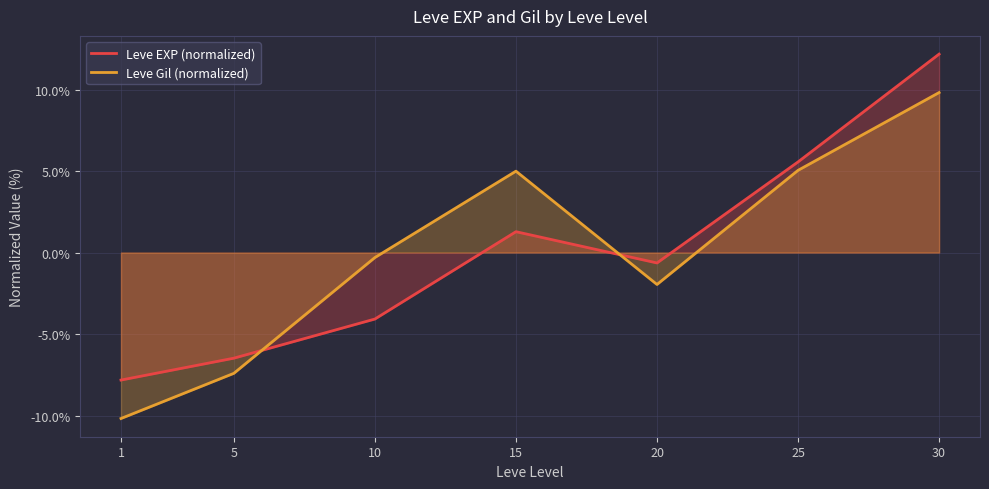

The Leve EXP (normalized) series shows -1.0 at 20. True or false?

False